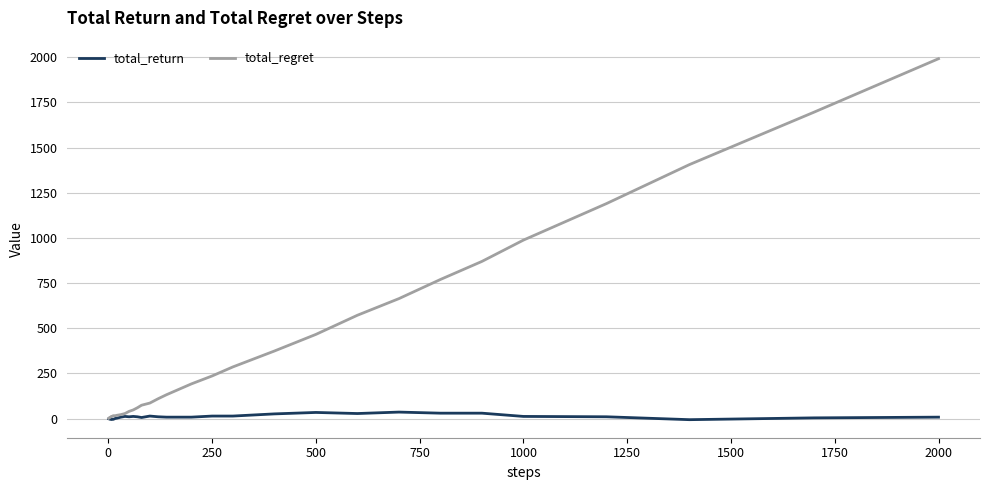

Which series has the widest spread of values?

total_regret